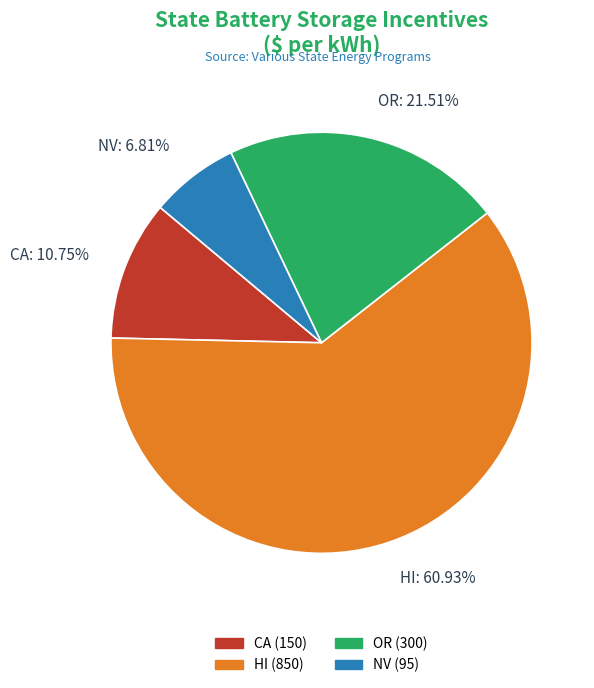

Rank the categories by value from lowest to highest.

NV, CA, OR, HI